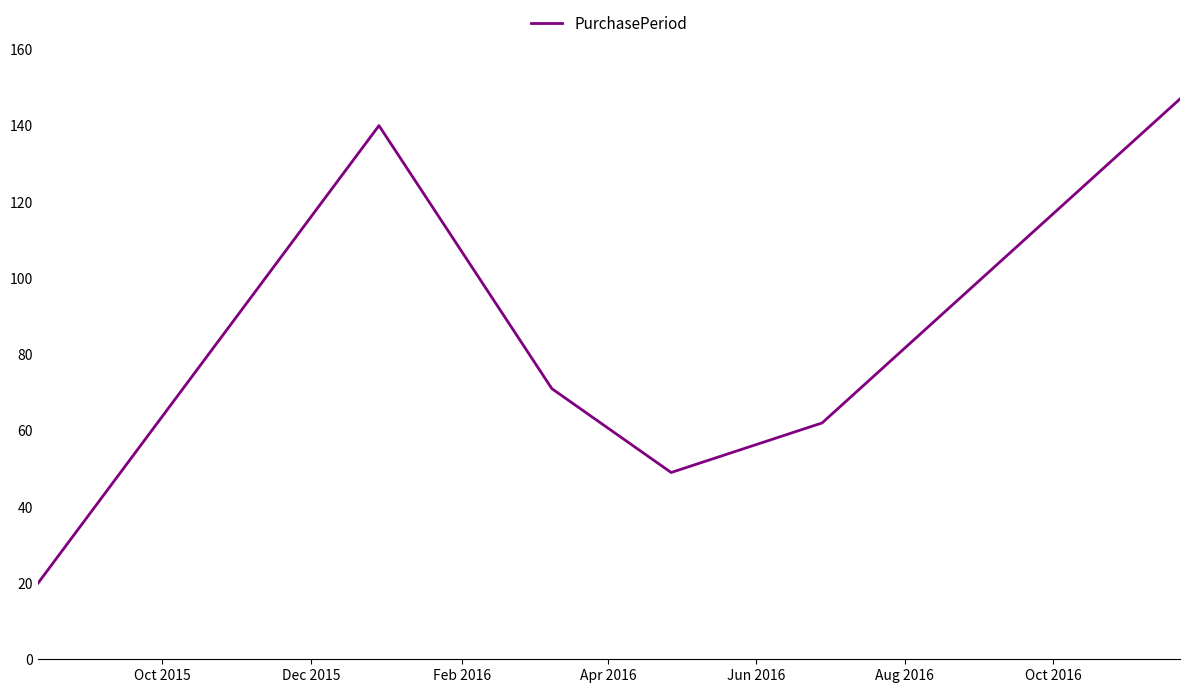

What is the difference between the second highest and second lowest values?

91